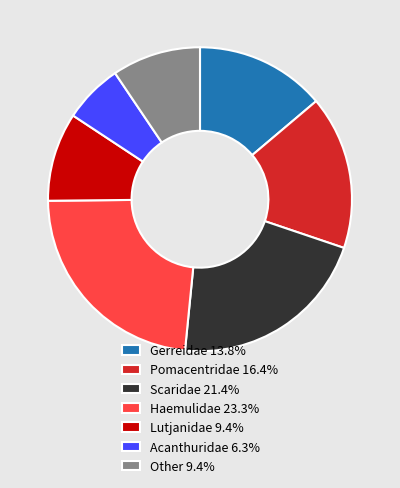

Combined, do Lutjanidae 9.4% and Haemulidae 23.3% account for over 50%?

No